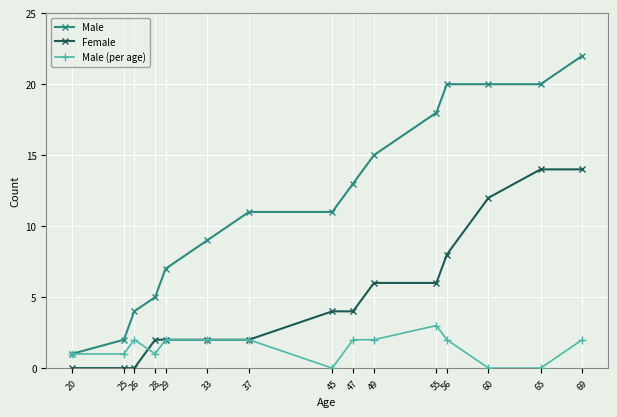

The value of Female at 45 is 2. True or false?

False